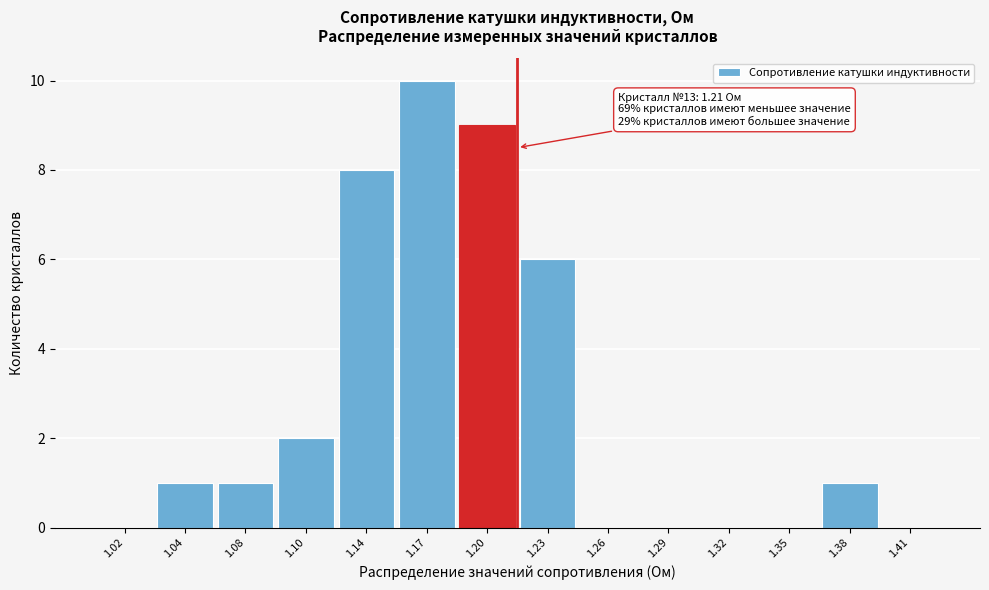

Reading left to right, transcribe all the data shown in this chart.

1.02=0	1.04=1	1.08=1	1.10=2	1.14=8	1.17=10	1.20=9	1.23=6	1.26=0	1.29=0	1.32=0	1.35=0	1.38=1	1.41=0